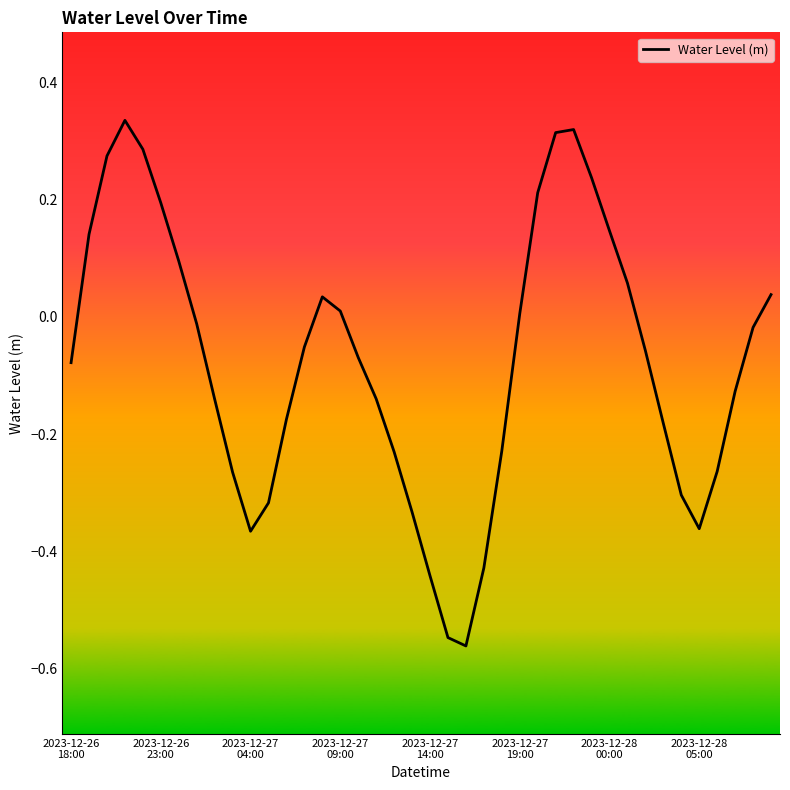

Is this an area chart (filled region under the line)?

No